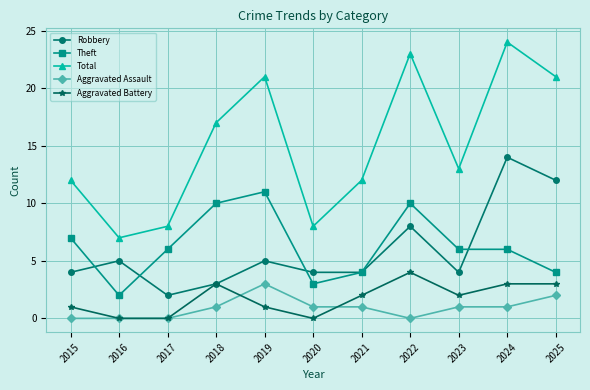

What is the total value across all series at 2017?

16